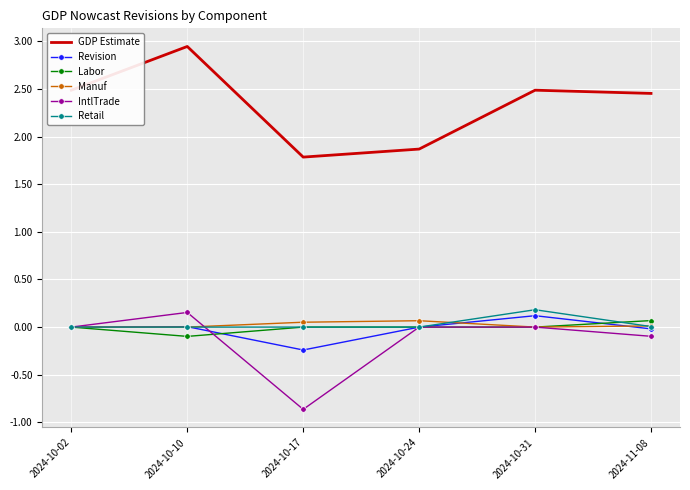

Which series has the widest spread of values?

GDP Estimate